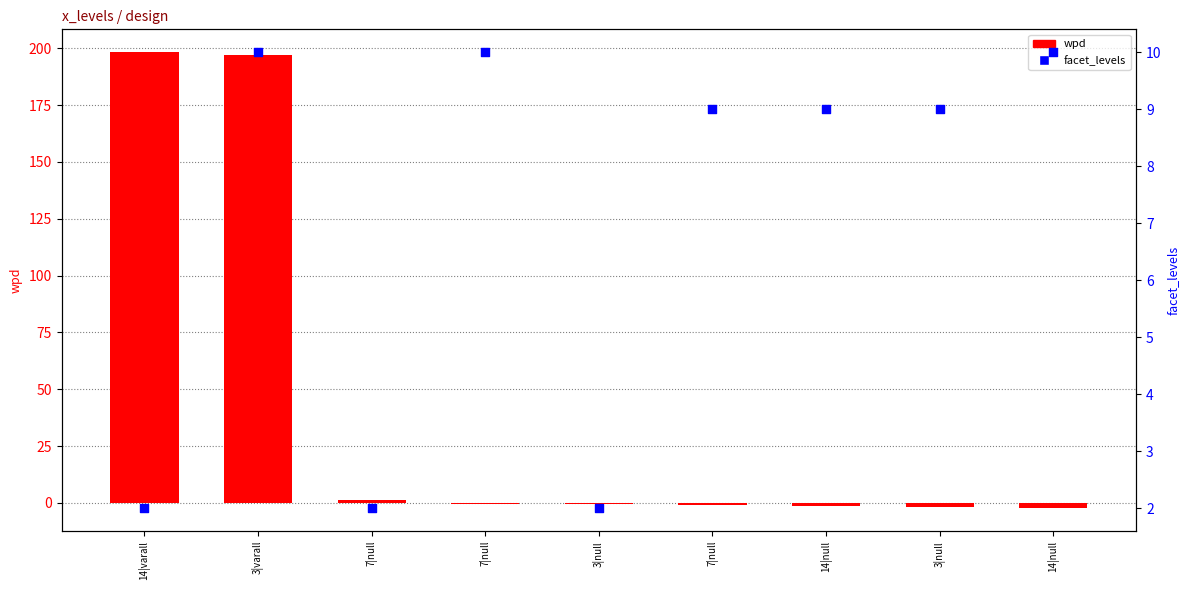

Which series has the largest total across all categories?

wpd